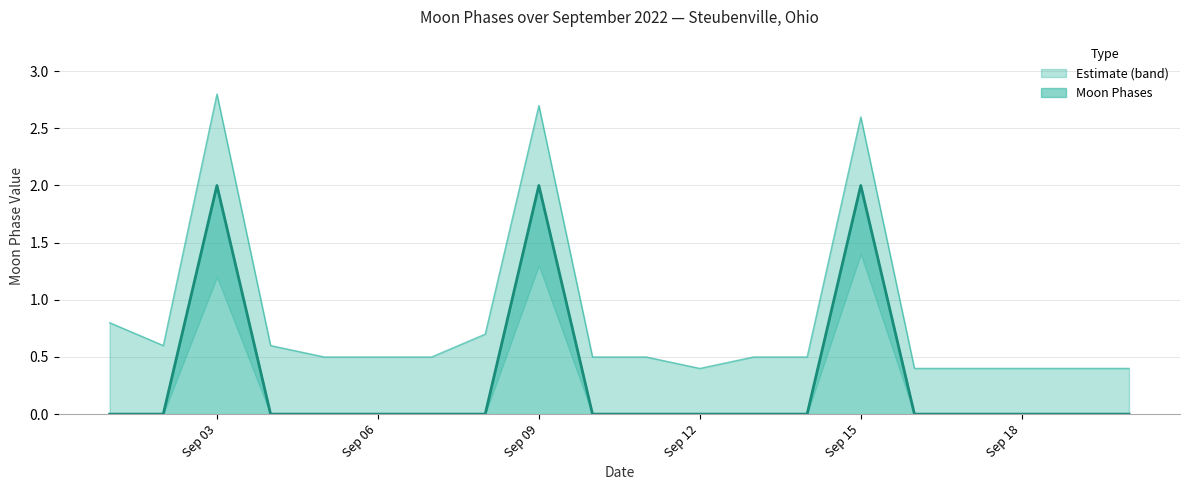

List the series in order of their overall mean, highest first.

Moon Phases Upper, Moon Phases